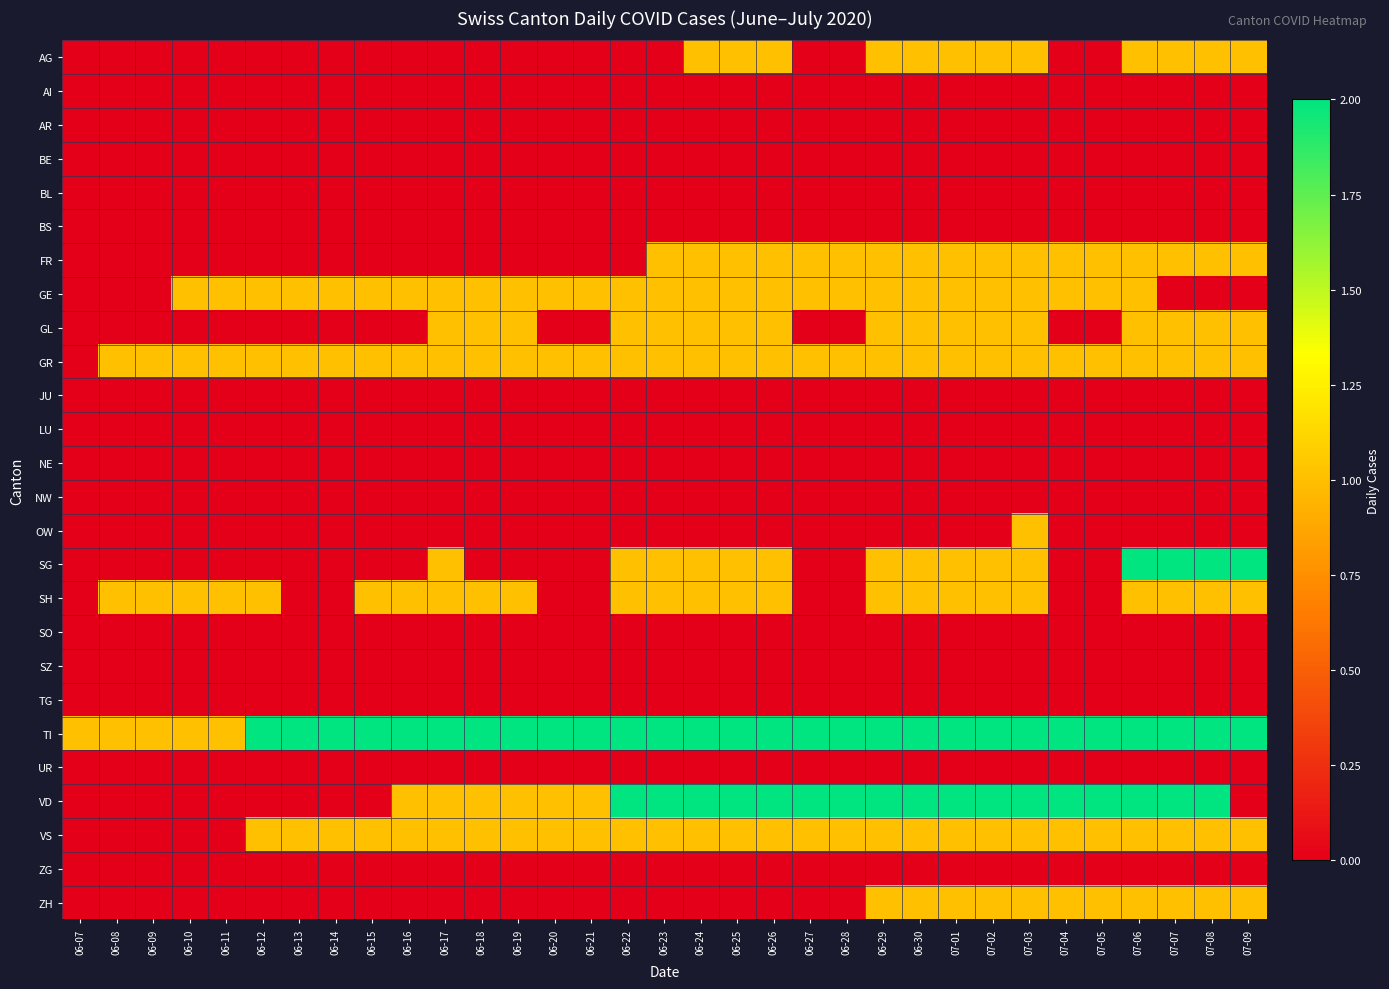

What is the total value across all series at 07-06?

14